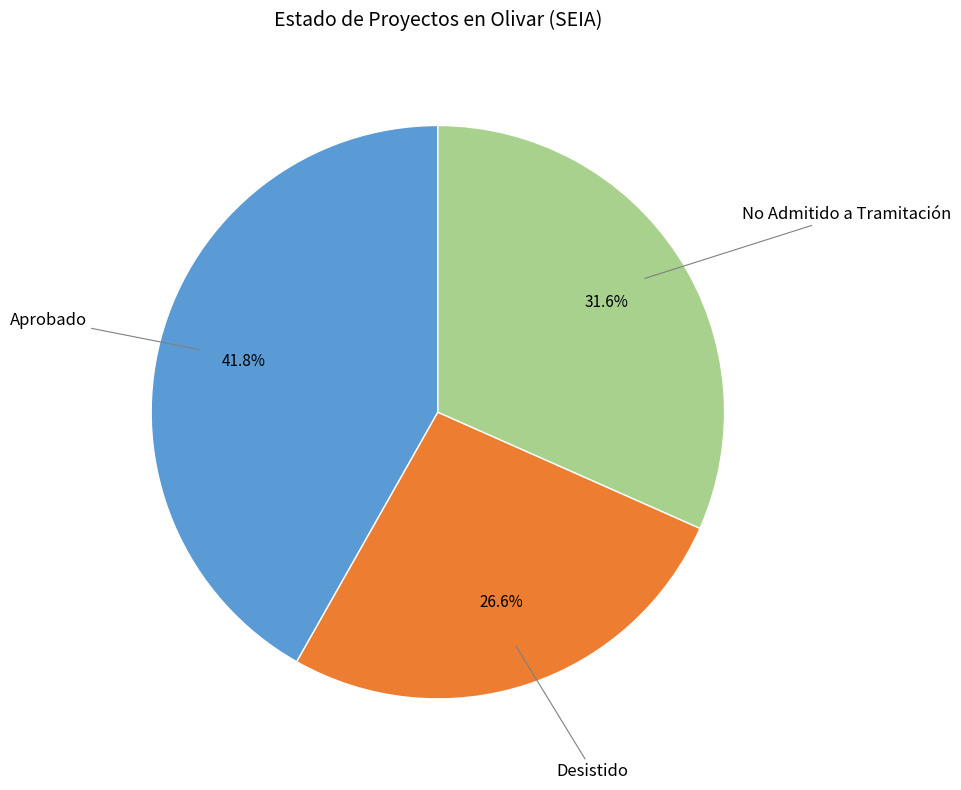

What percentage is the Aprobado slice, to the nearest percent?

42%